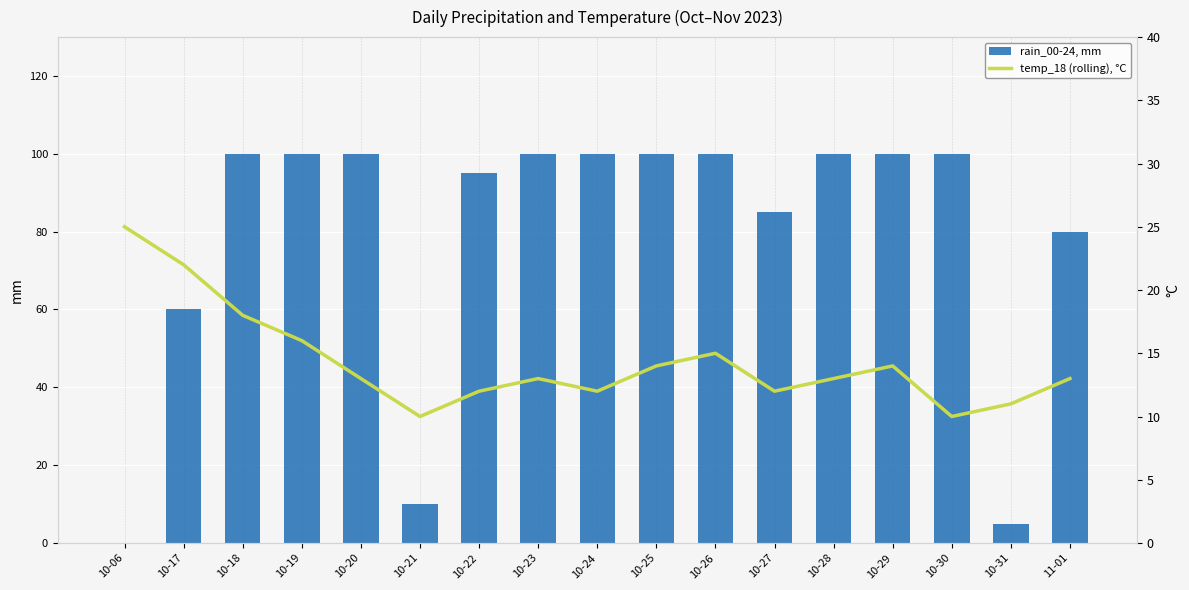

Are the bars grouped side by side (vs. stacked)?

Yes